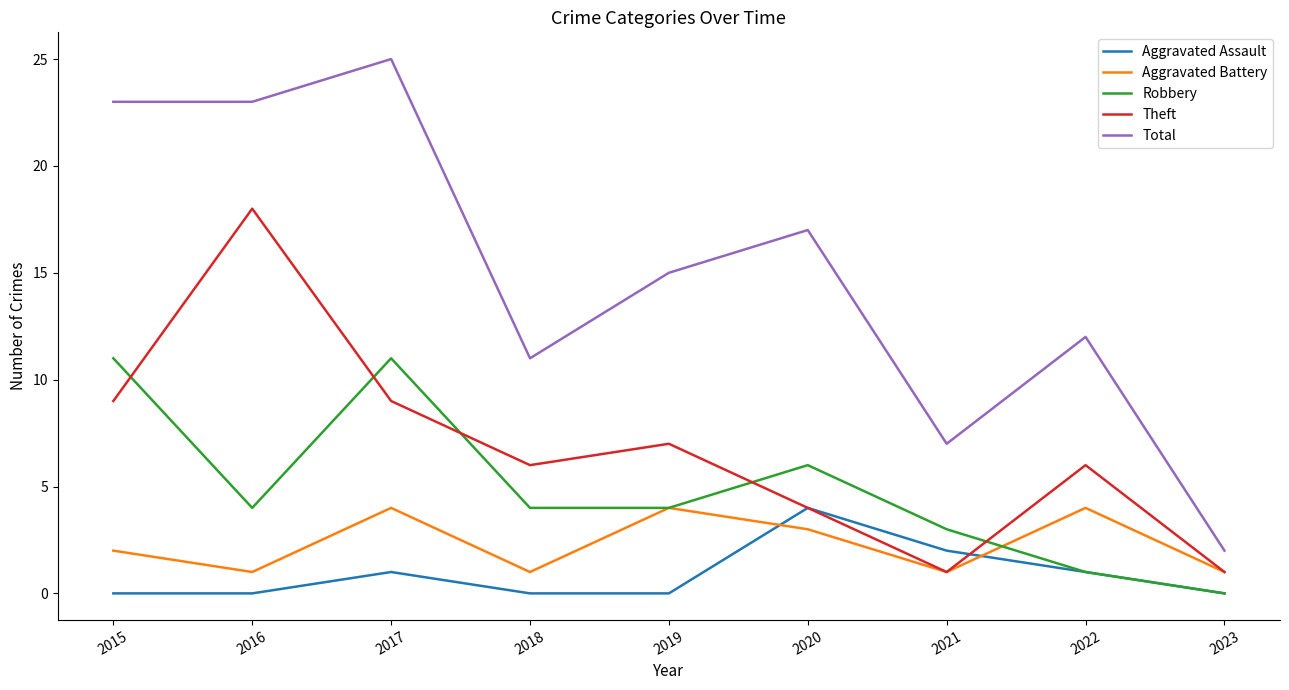

Which series has the largest range (max minus min)?

Total